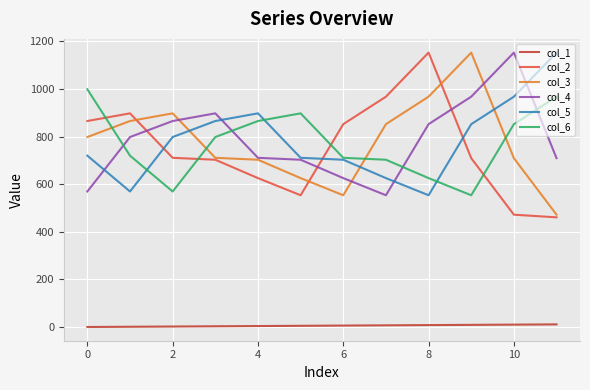

What is the greatest value displayed?

1153.1